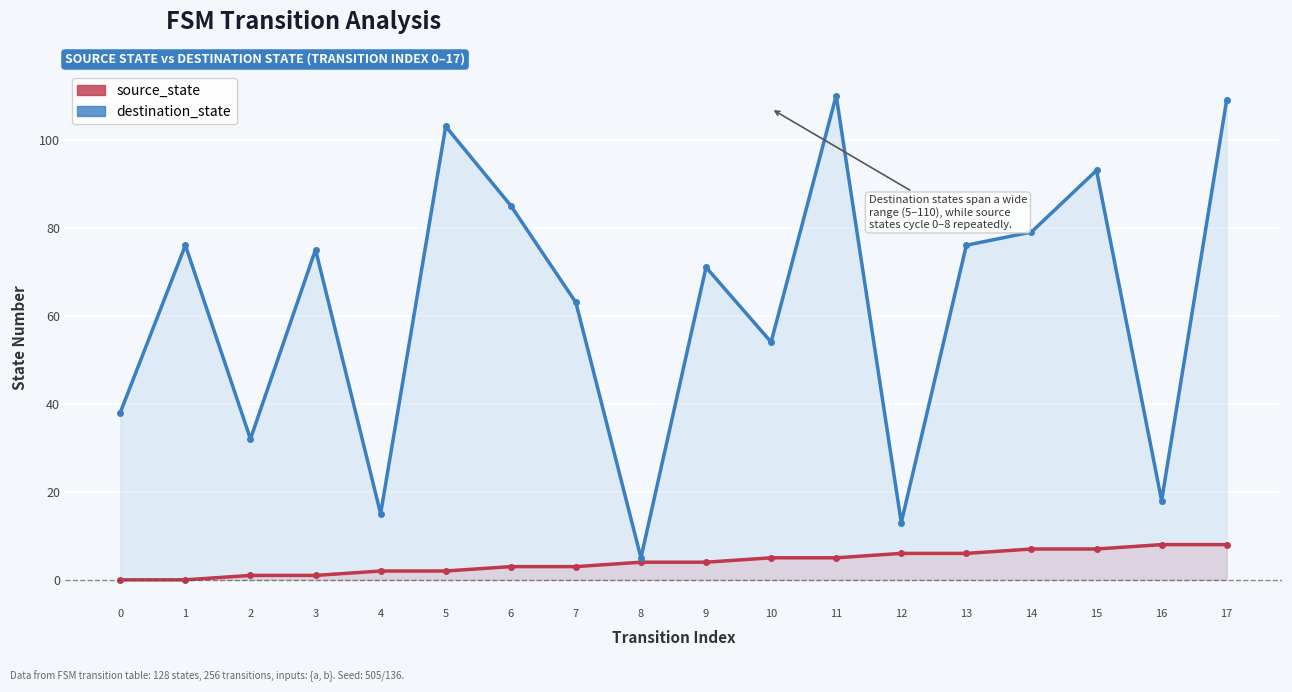

What is the difference between the second highest and second lowest values in the destination_state series?

96